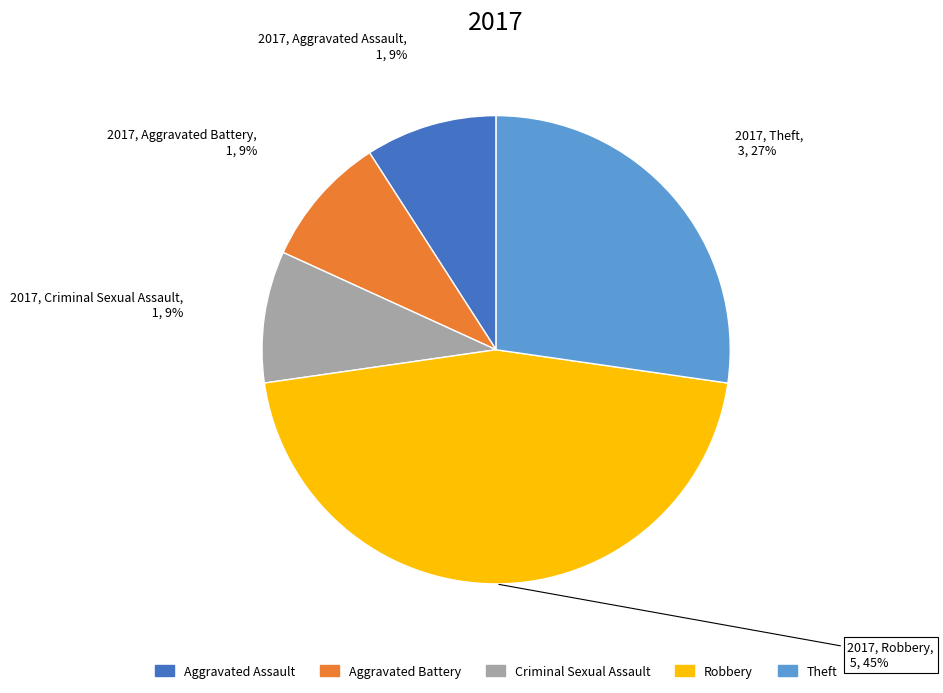

To the nearest percent, what portion does Aggravated Assault represent?

9%